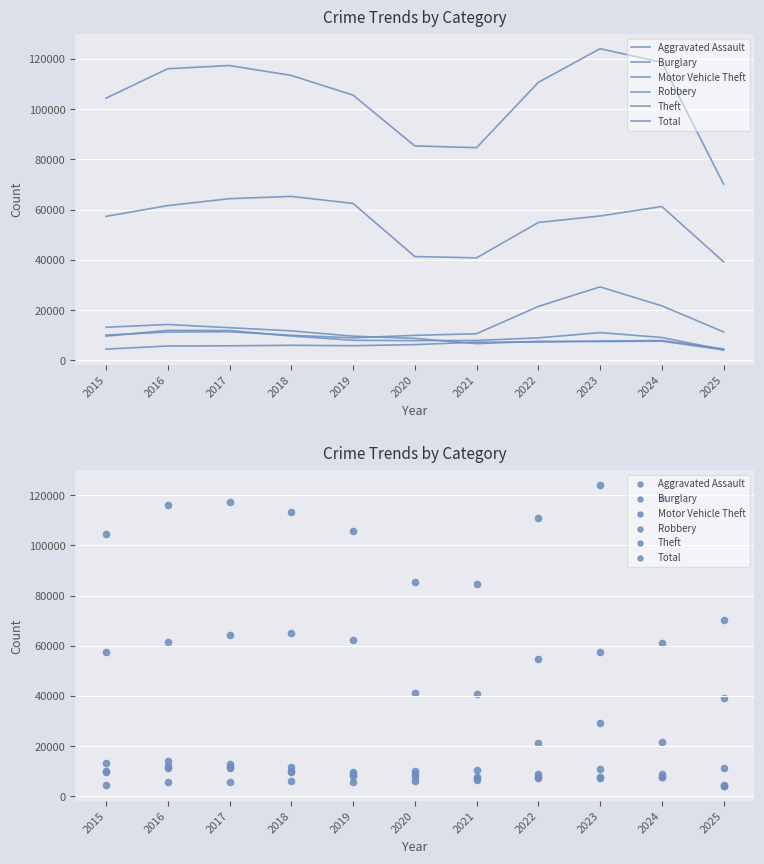

Is the value of Theft at 2020 greater than the value of Total at 2017?

No